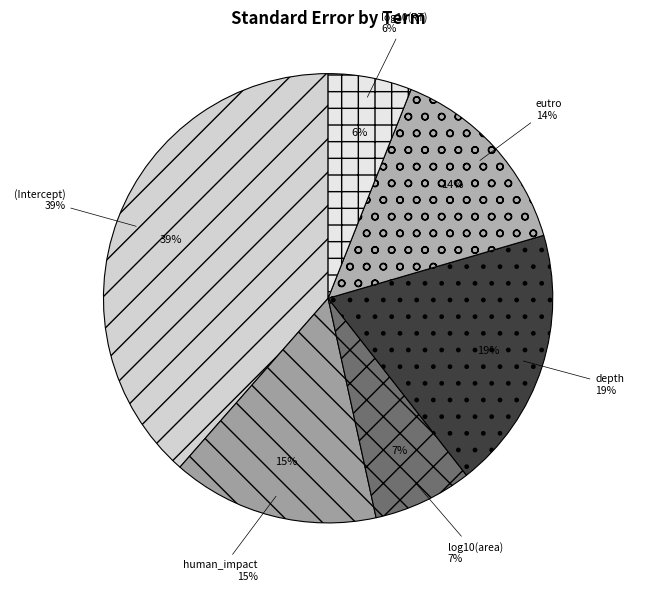

What portion of the pie excludes human_impact?

85.1%